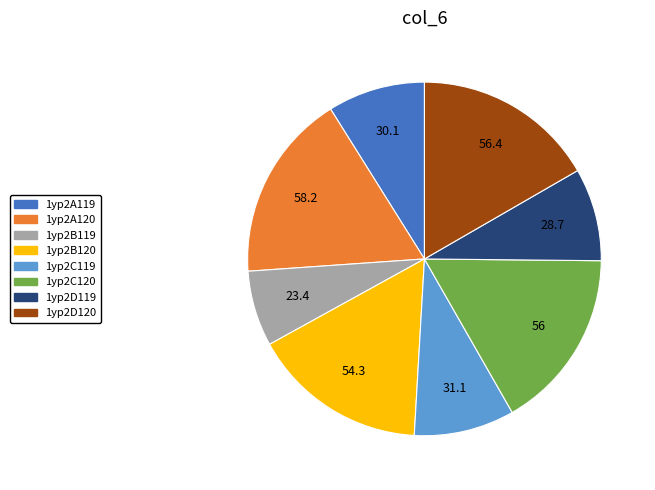

Is it true that 1yp2C119 is 22% of the pie?

False